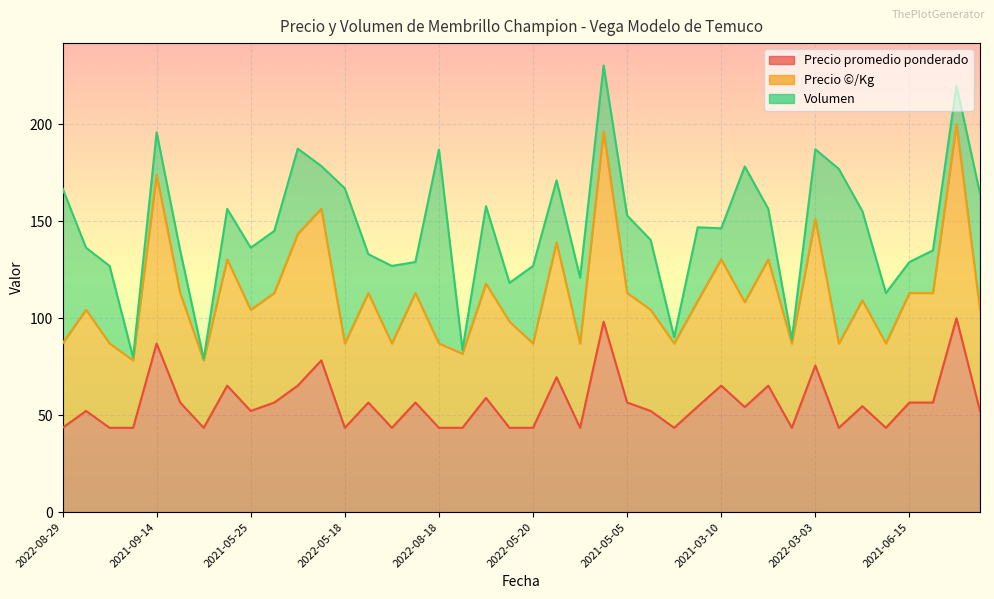

Which category has the lowest value in the Precio promedio ponderado series?

2022-08-29